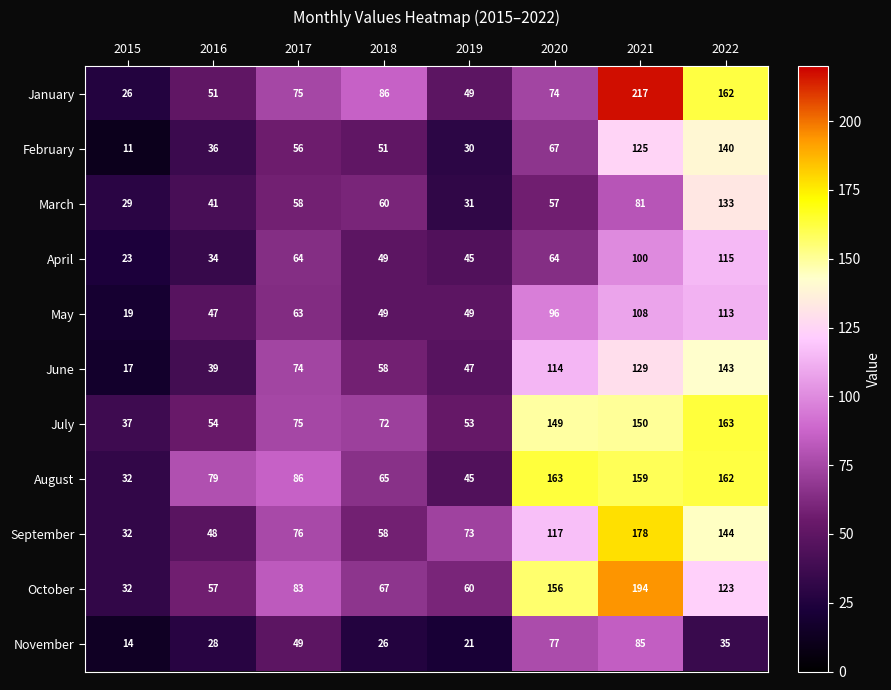

What is the difference between the April values at 2017 and 2022?

51